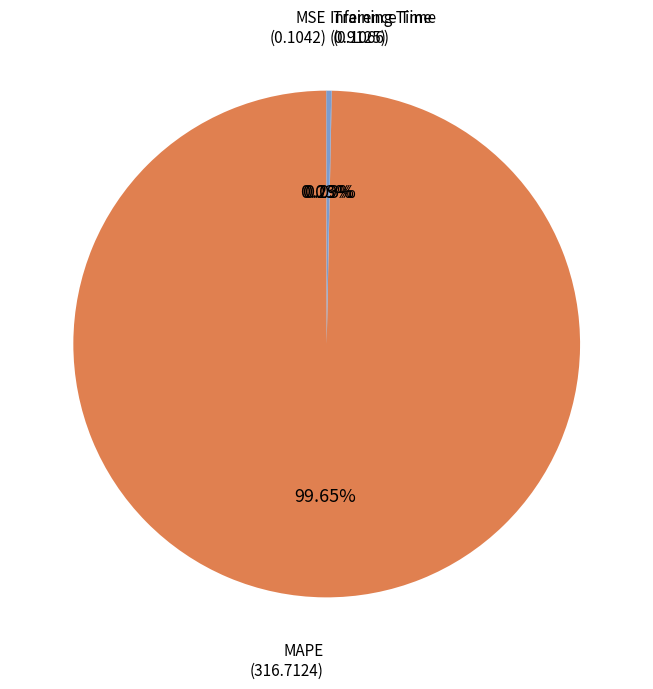

How many segments does this pie chart have?

4